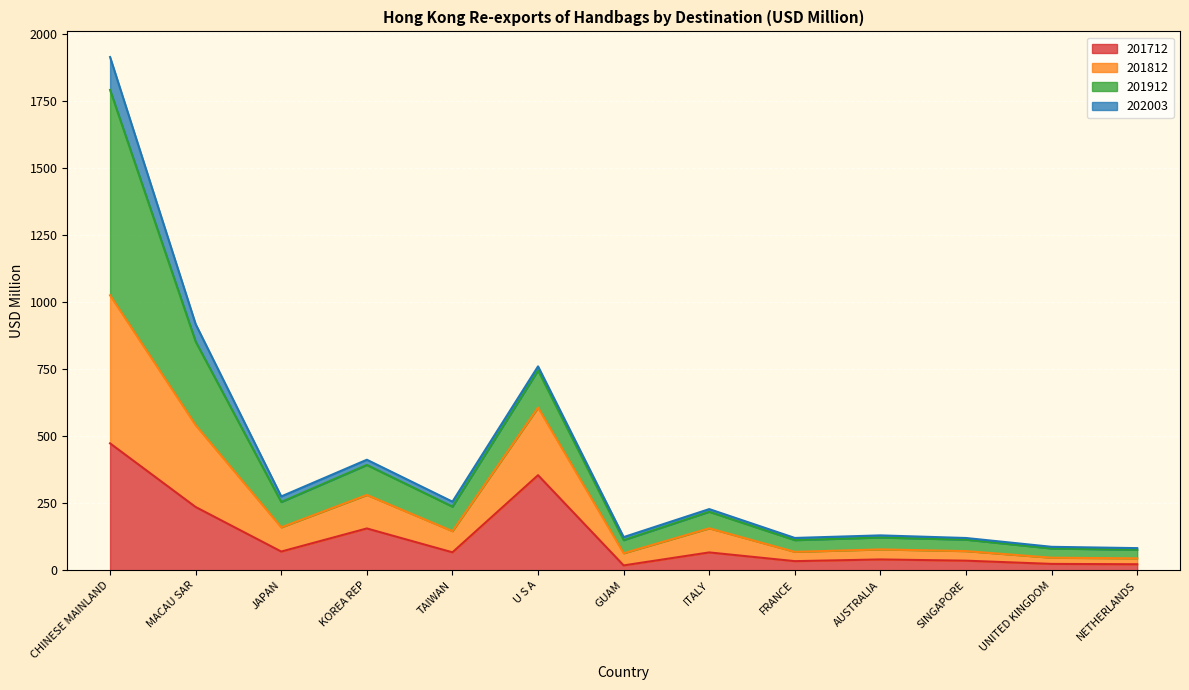

Does the chart display data point markers on the line(s)?

No